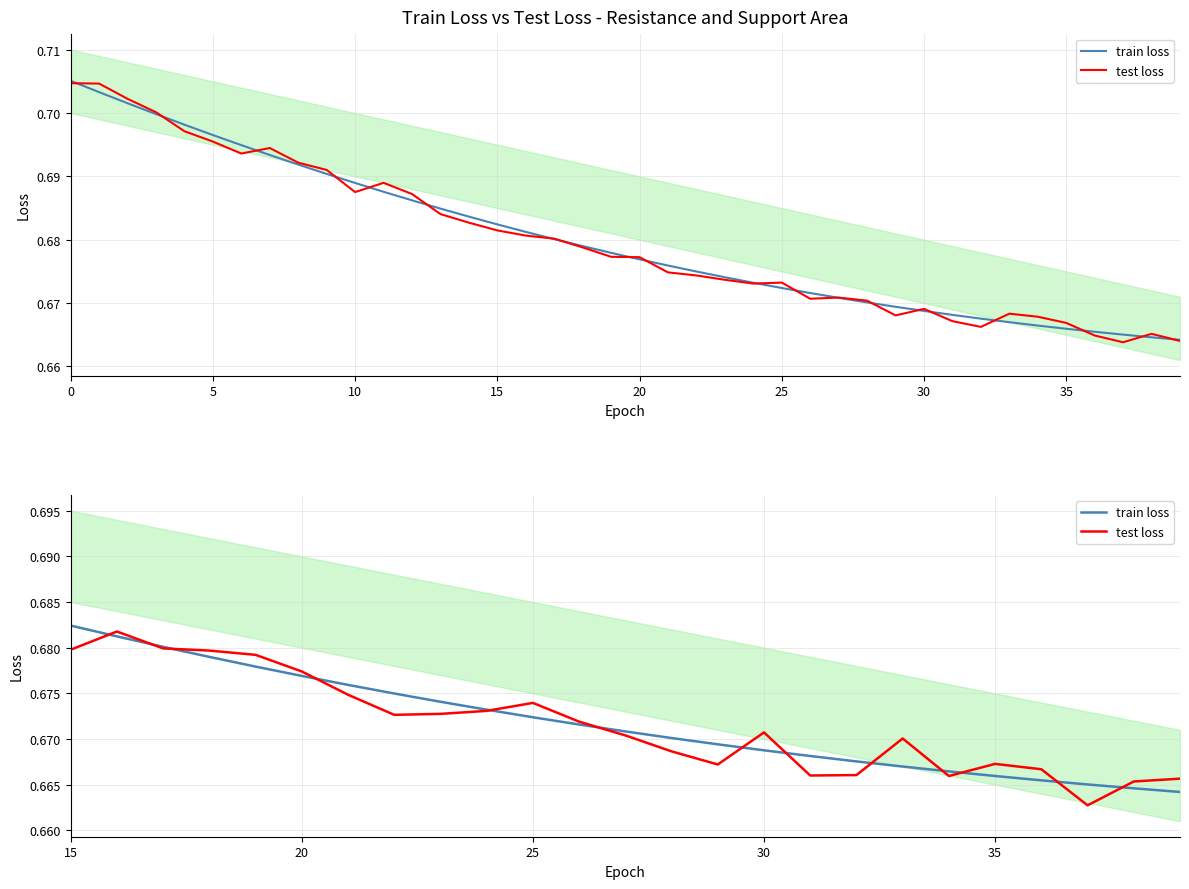

Rank the series at 15 from highest to lowest value.

train loss, test loss